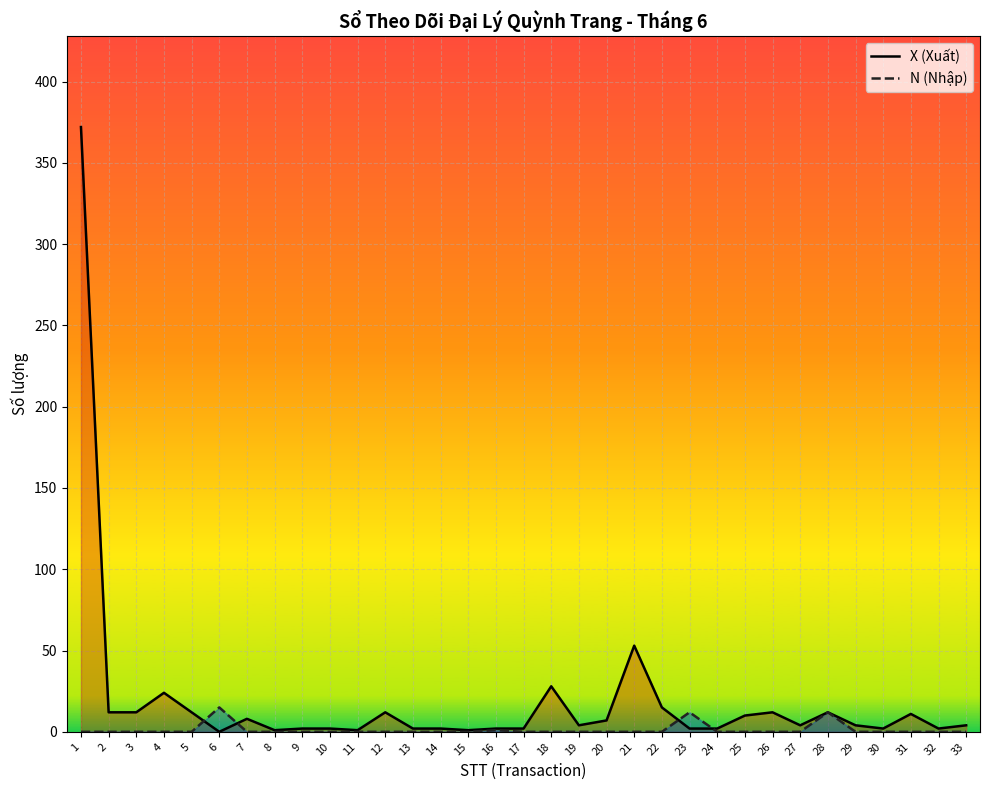

Between 12 and 19, which is larger?

12